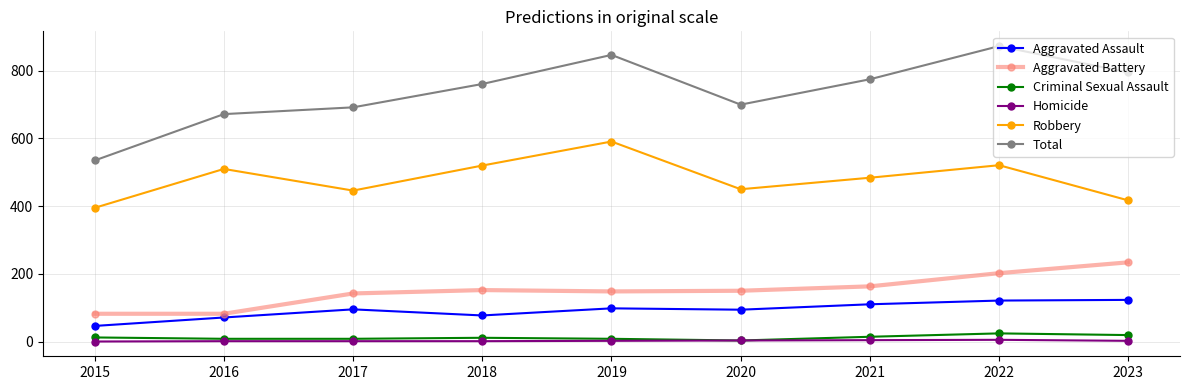

Which series has the largest range (max minus min)?

Total